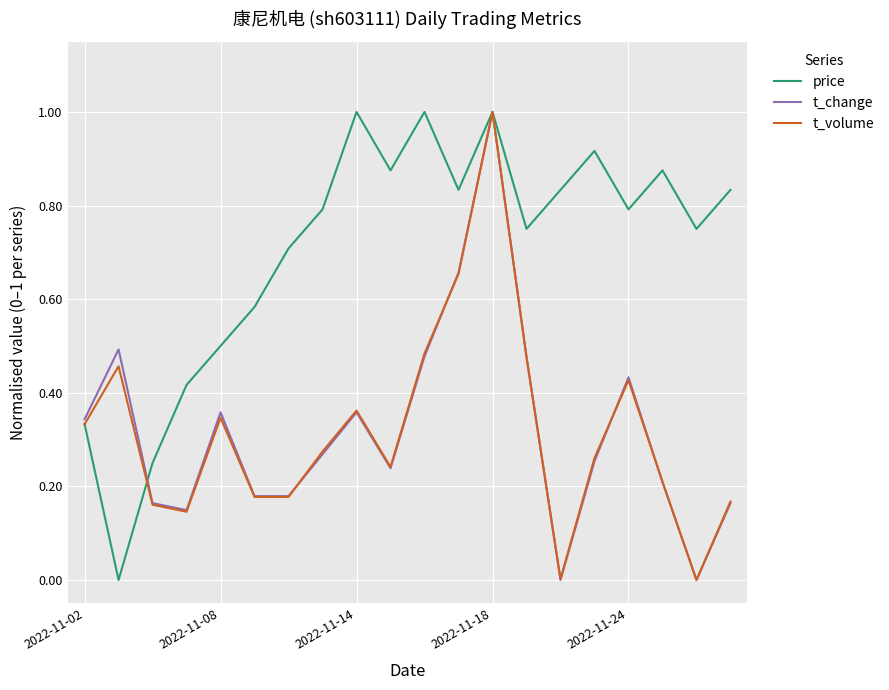

Which series has the largest total across all categories?

price